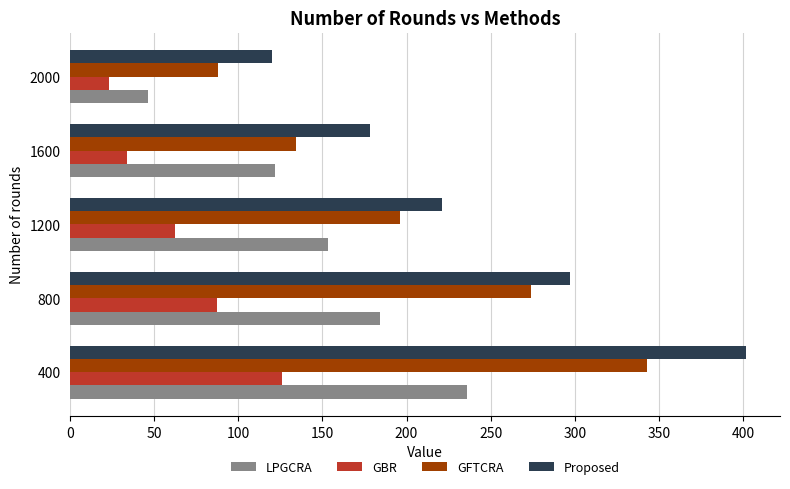

What is the spread (max minus min) of values at 2000?

97